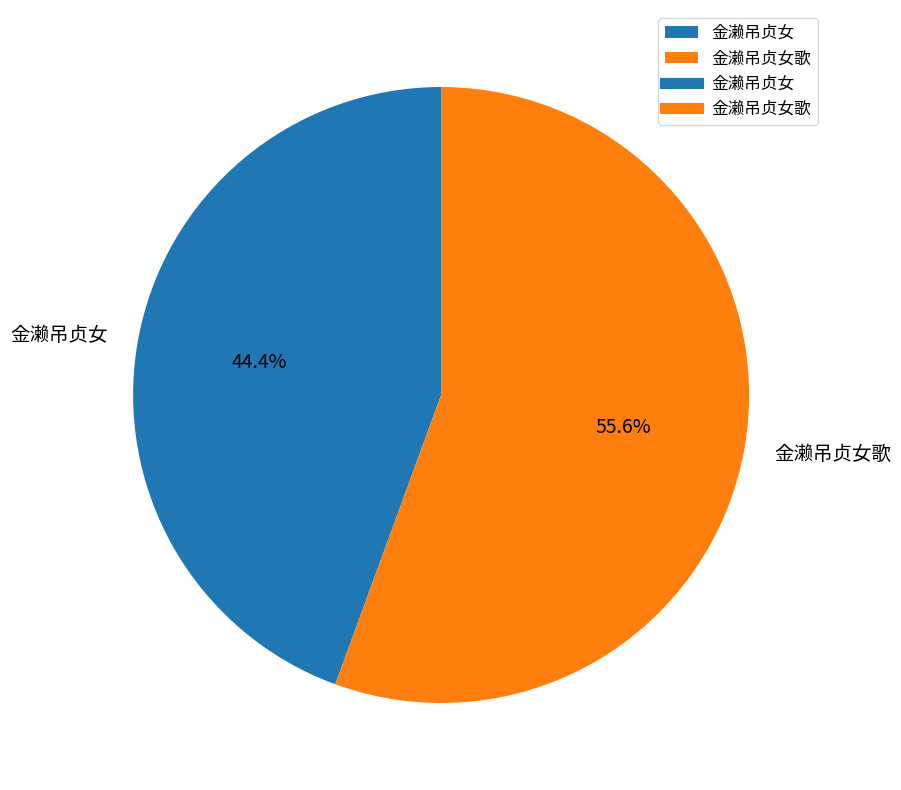

Which category has the biggest portion of the pie?

金濑吊贞女歌